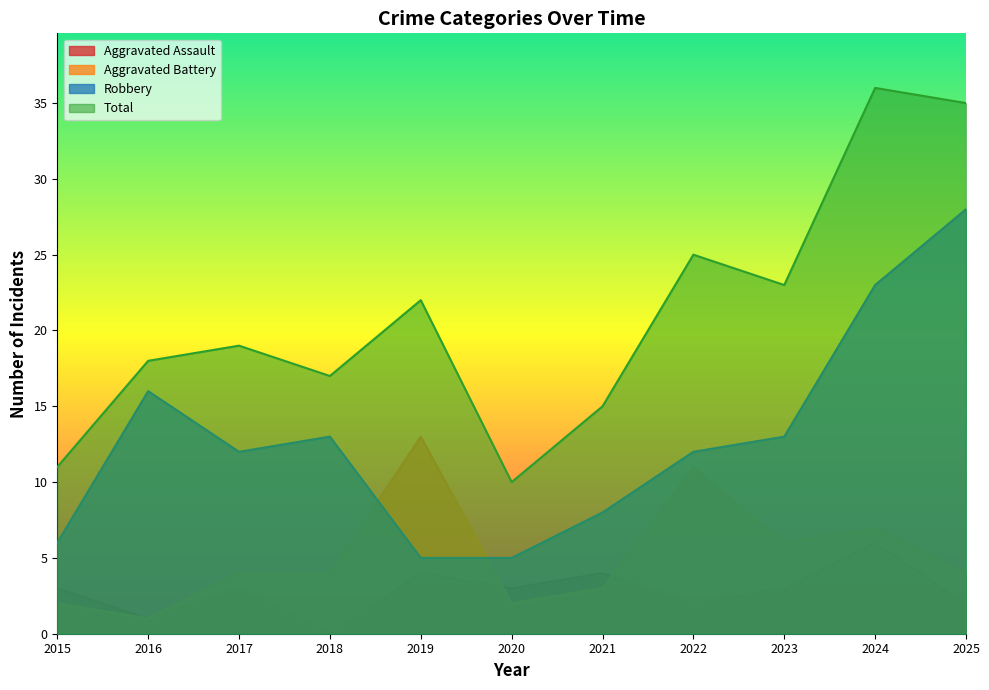

Which series has the widest spread of values?

Total